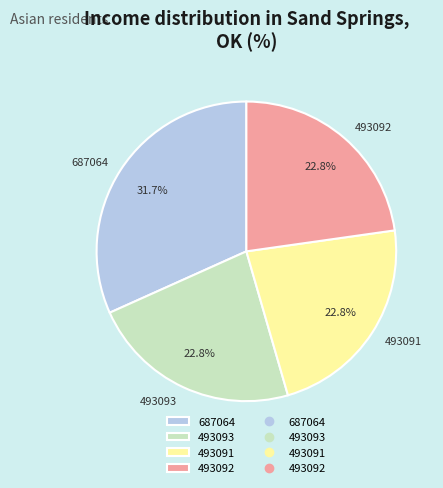

Is there any slice that represents more than half of the pie?

No